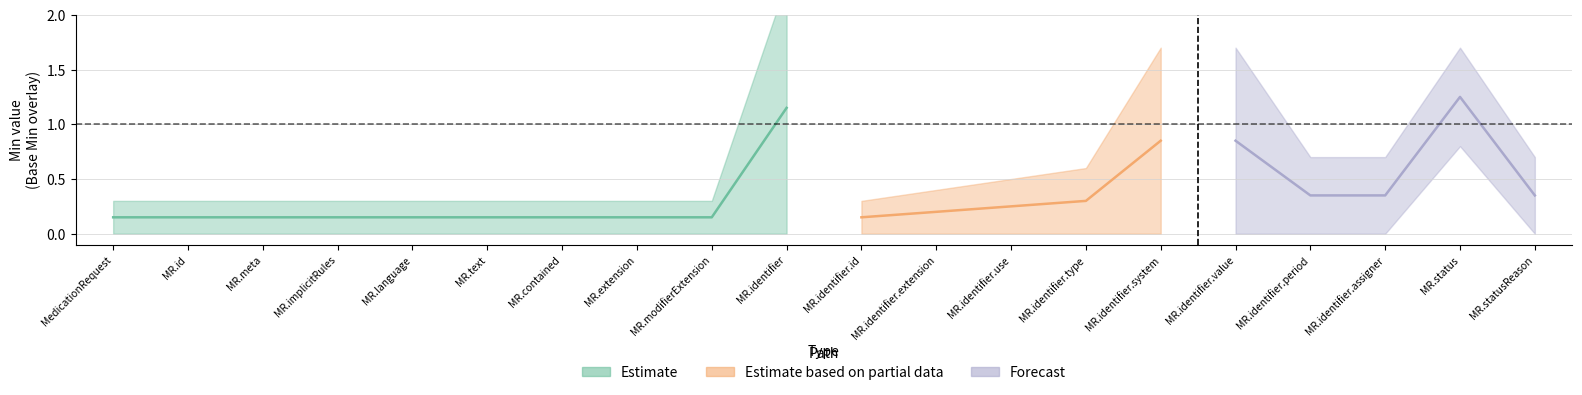

What position from the right is MedicationRequest.language?

16